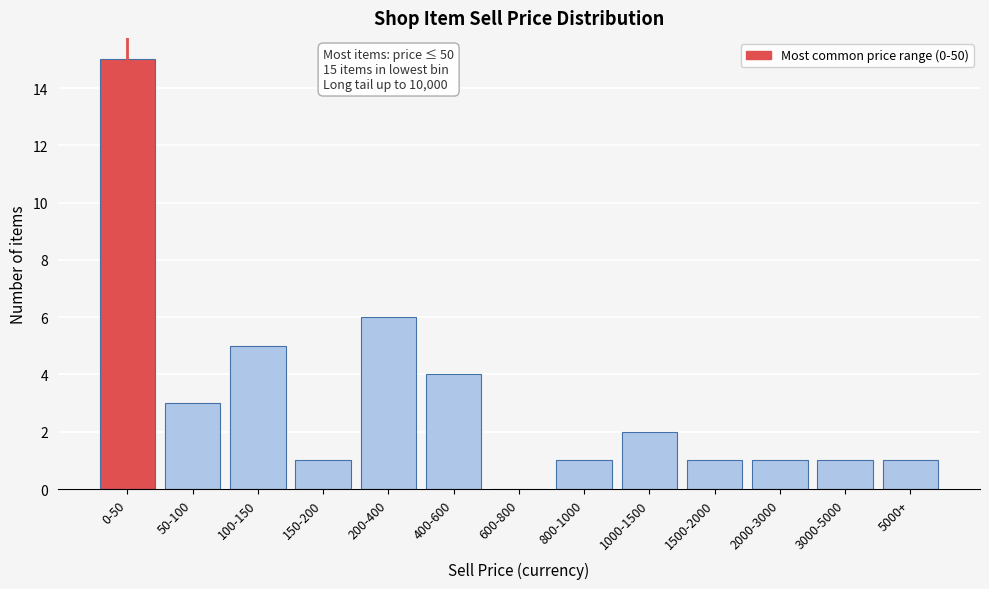

Reading right to left, list all the values displayed in this chart.

5000+=1	3000-5000=1	2000-3000=1	1500-2000=1	1000-1500=2	800-1000=1	600-800=0	400-600=4	200-400=6	150-200=1	100-150=5	50-100=3	0-50=15